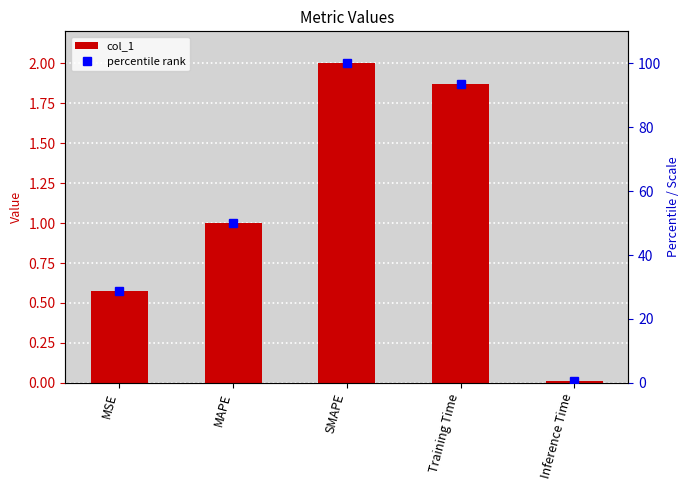

What is the difference between the second highest and second lowest values in the col_1 series?

1.3